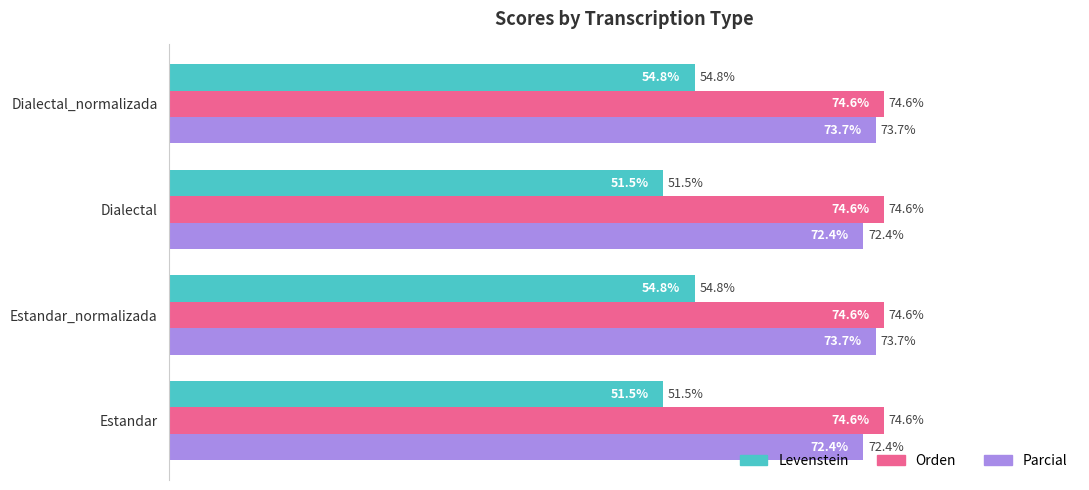

Is the value of Levenstein at Estandar_normalizada greater than the value of Parcial at Dialectal_normalizada?

No